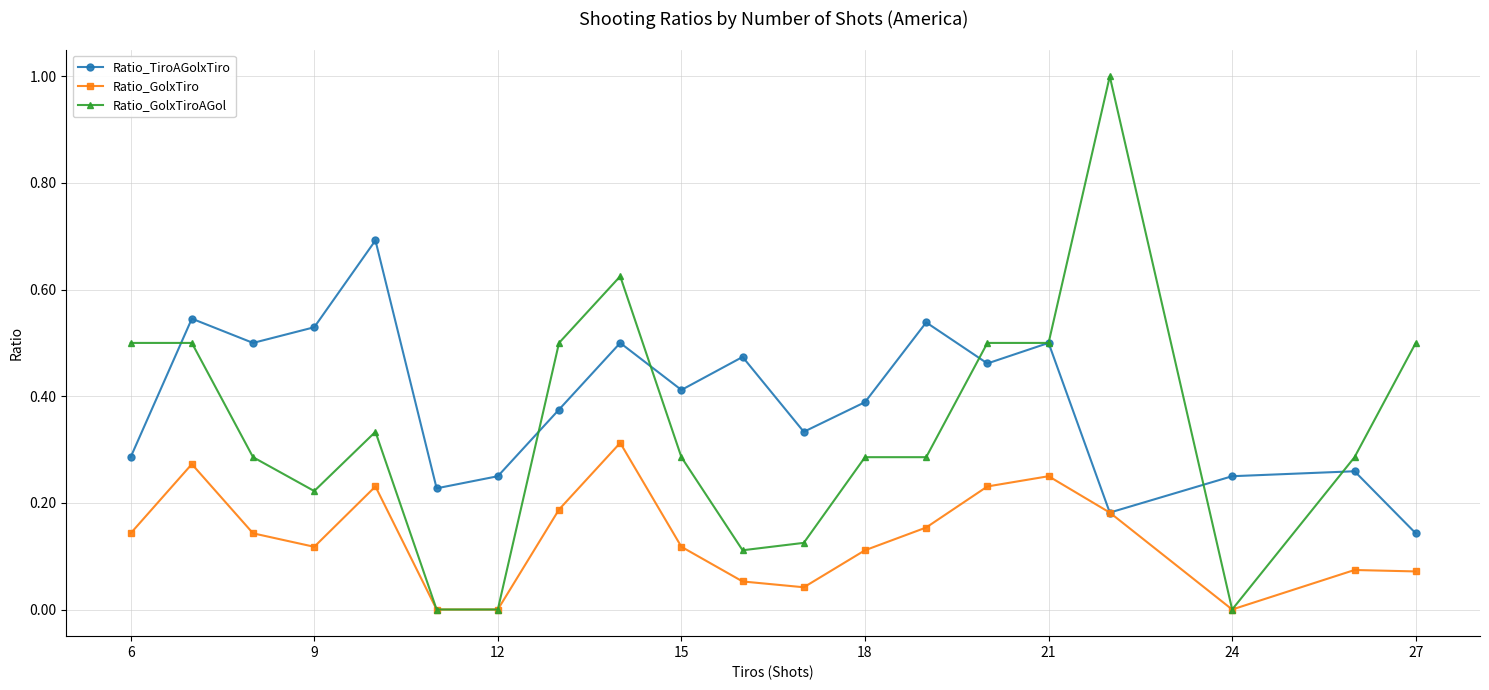

List the series in order of their overall mean, highest first.

Ratio_TiroAGolxTiro, Ratio_GolxTiroAGol, Ratio_GolxTiro